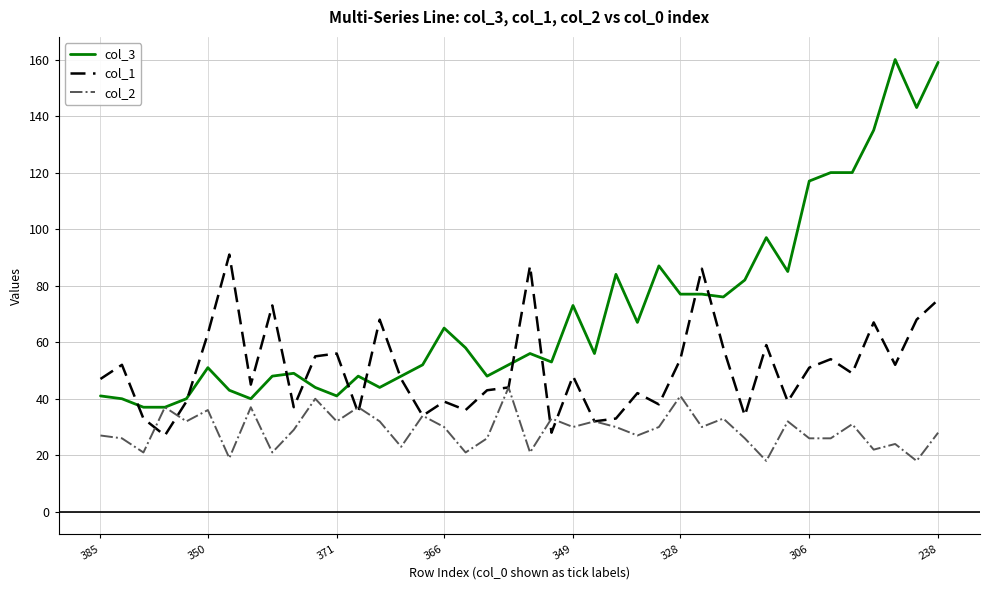

List the series in order of their peak value, highest first.

col_3, col_1, col_2